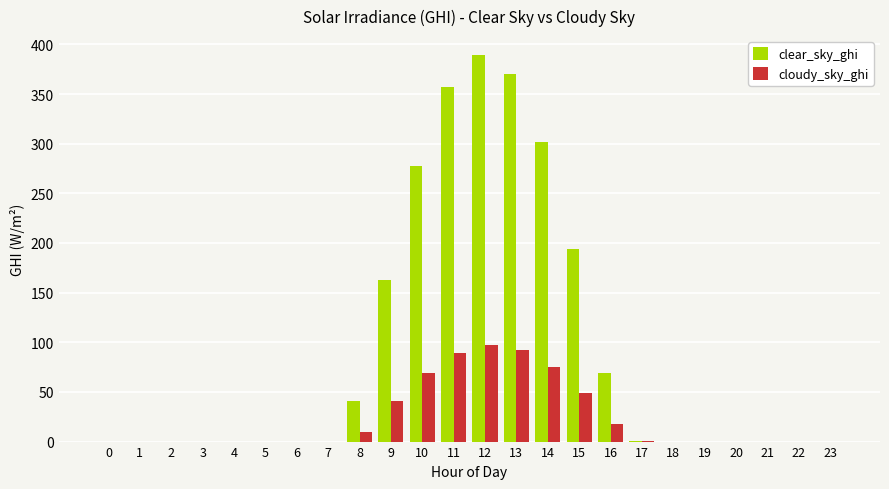

What is the sum of all clear_sky_ghi values?

2162.5